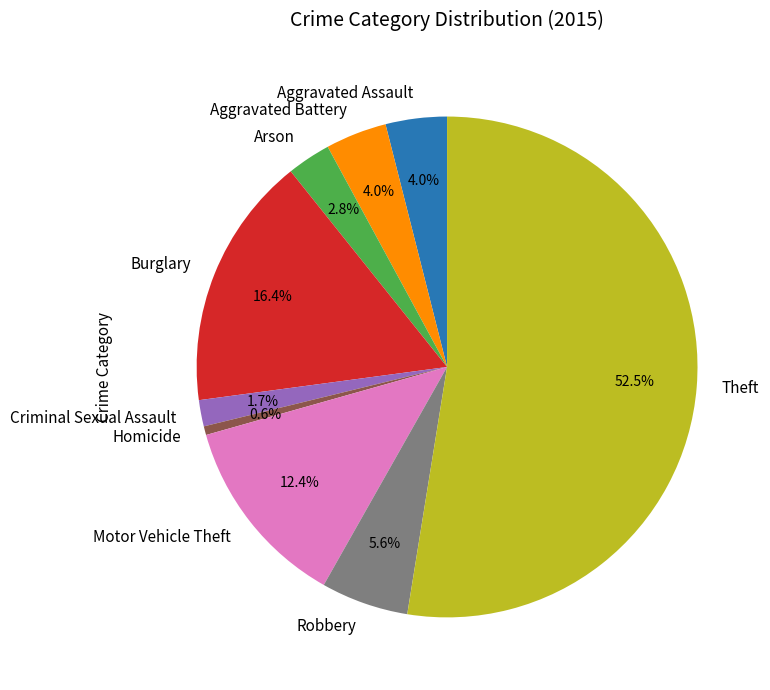

Which slice is the smallest?

Homicide